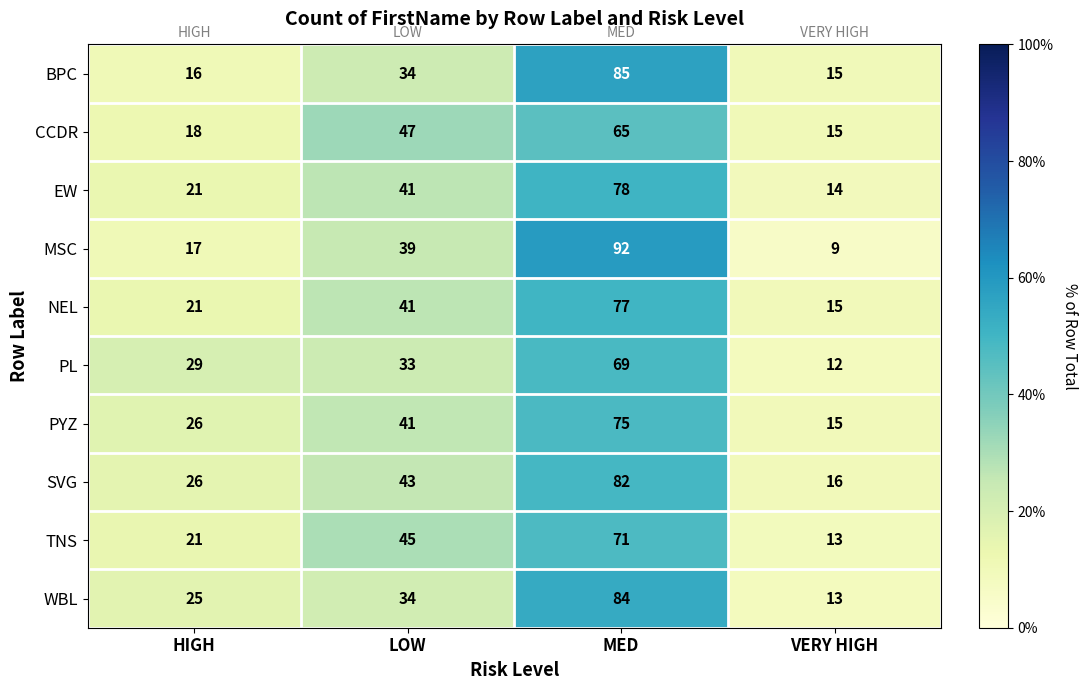

What is the difference between the second highest and minimum values in the EW series?

27